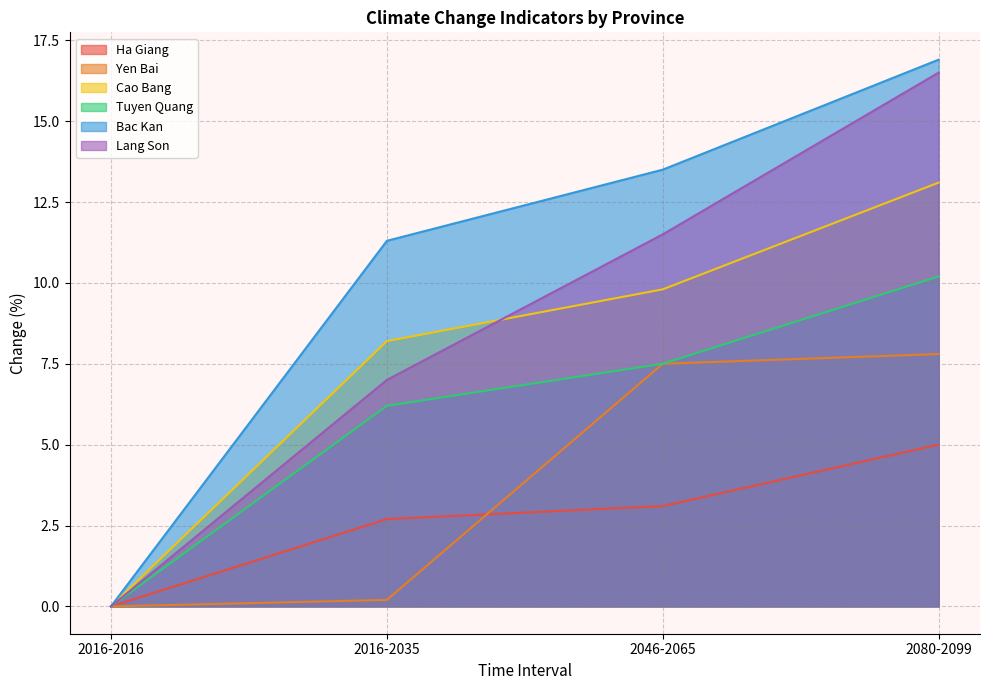

True or false: Yen Bai has a value of 2.2 at 2046-2065.

False